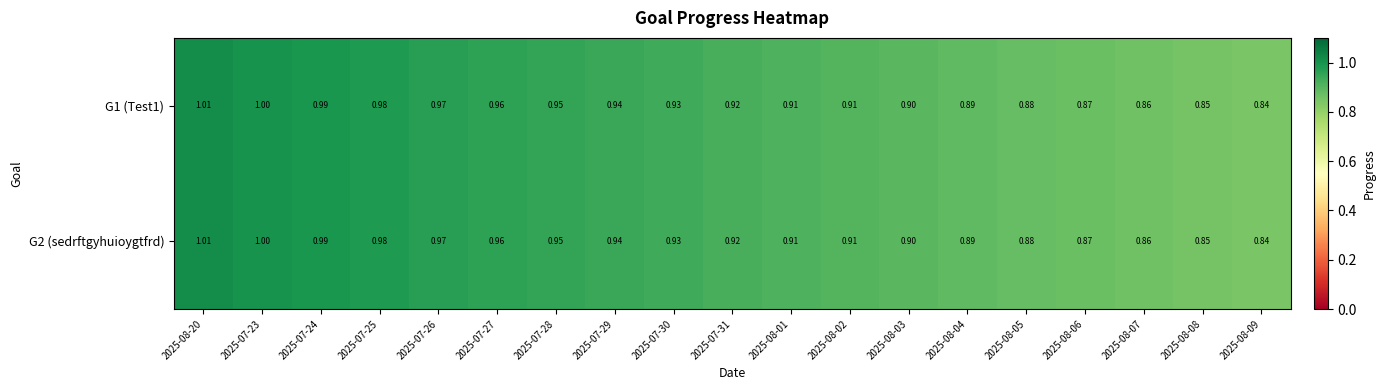

At how many categories does at least one series exceed 0?

19